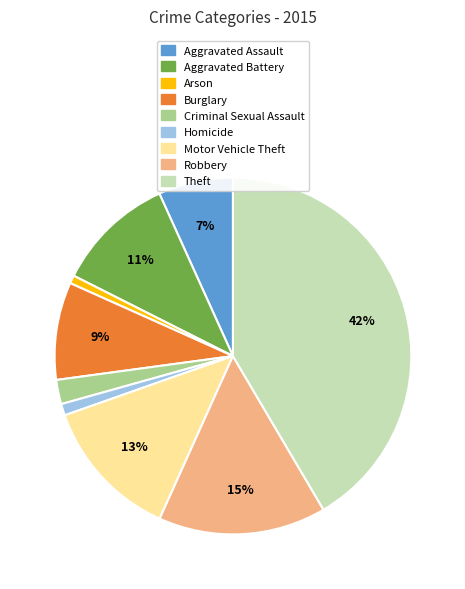

Which has a higher value, Criminal Sexual Assault or Robbery?

Robbery